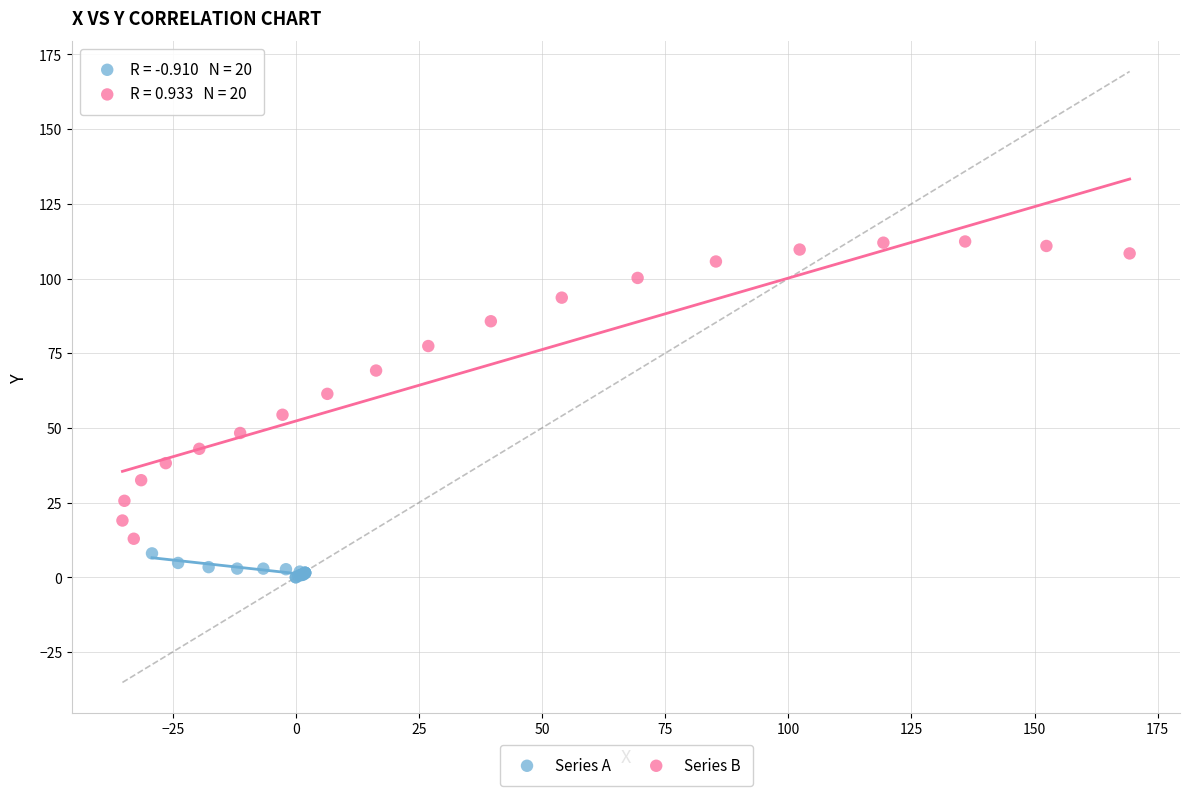

Which series contains the lowest Y value?

Series A